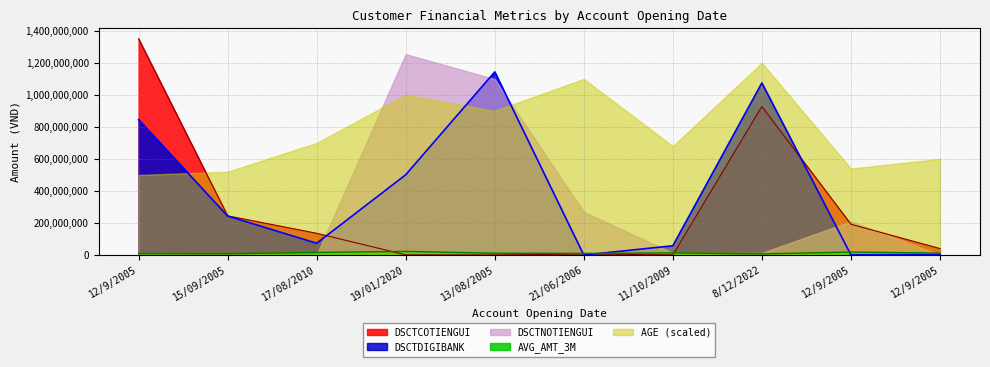

What value does the DSCTCOTIENGUI series have at 15/09/2005?

244700888.0